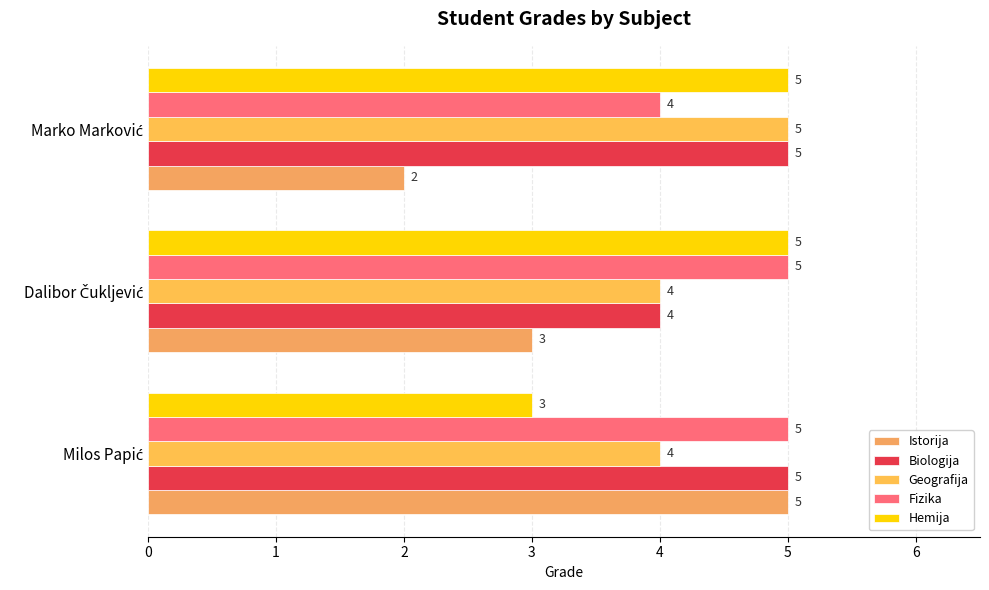

How many distinct data groups are displayed?

5